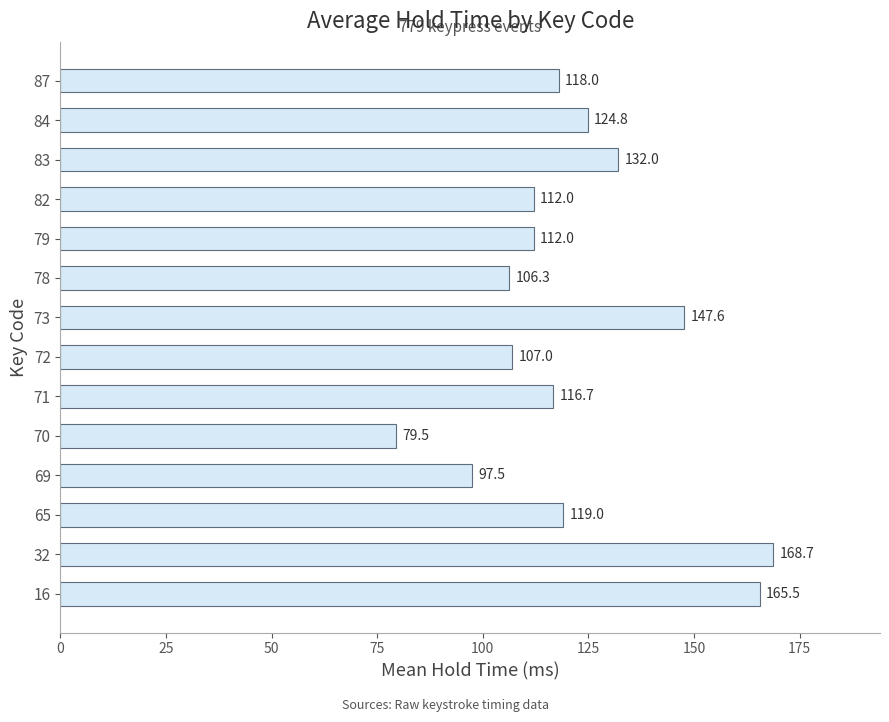

The value at 16 is 50.0. True or false?

False